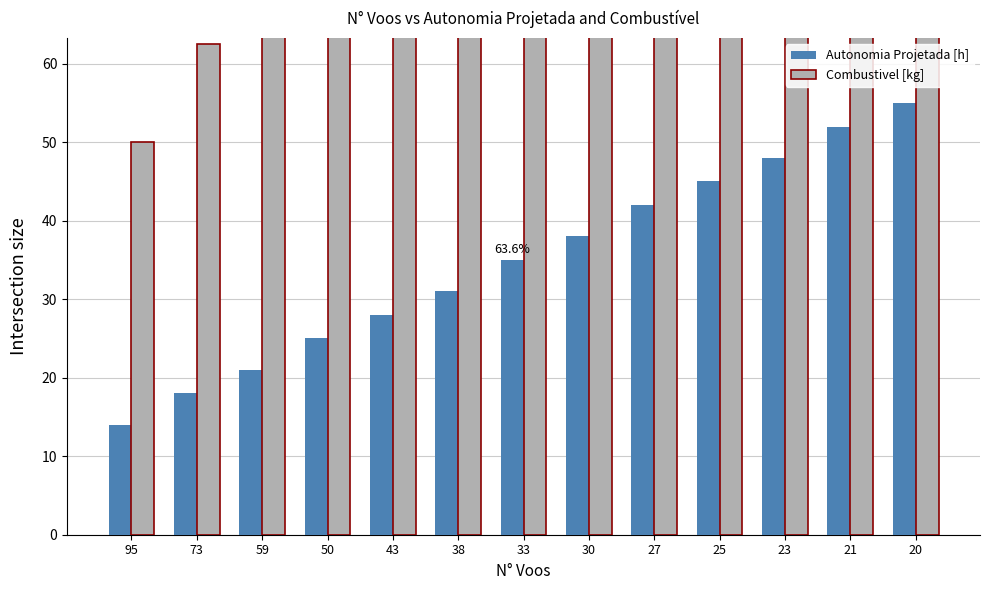

What is the sum of all Autonomia Projetada [h] values?

452.0